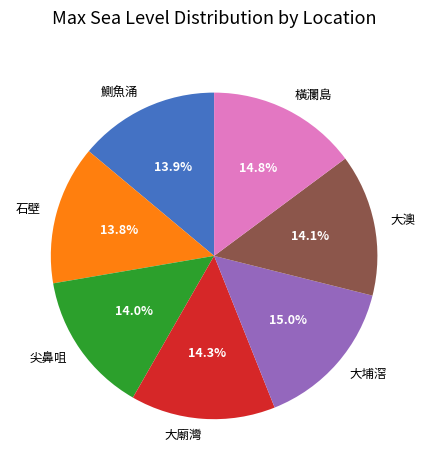

How much of the chart is everything except 大澳?

85.9%